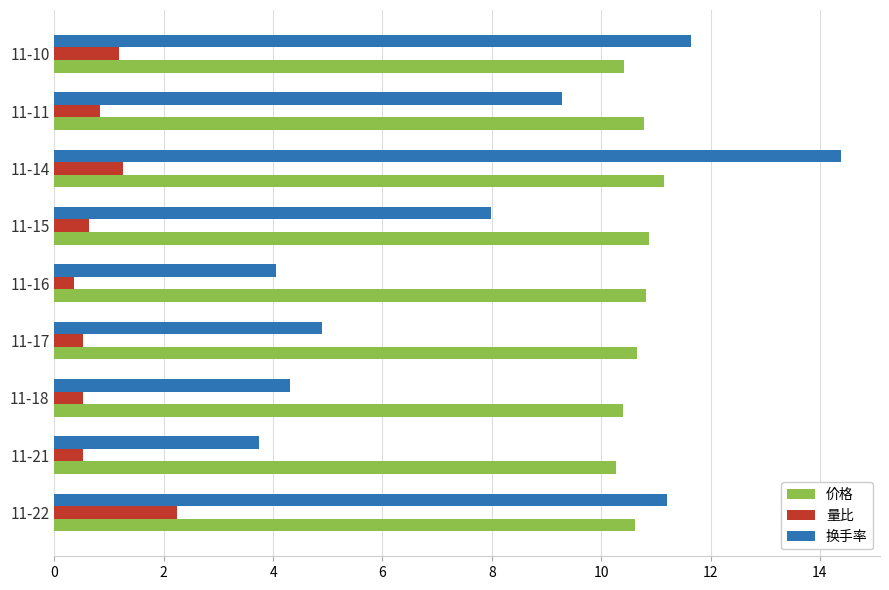

List the series in order of their peak value, lowest first.

量比, 价格, 换手率